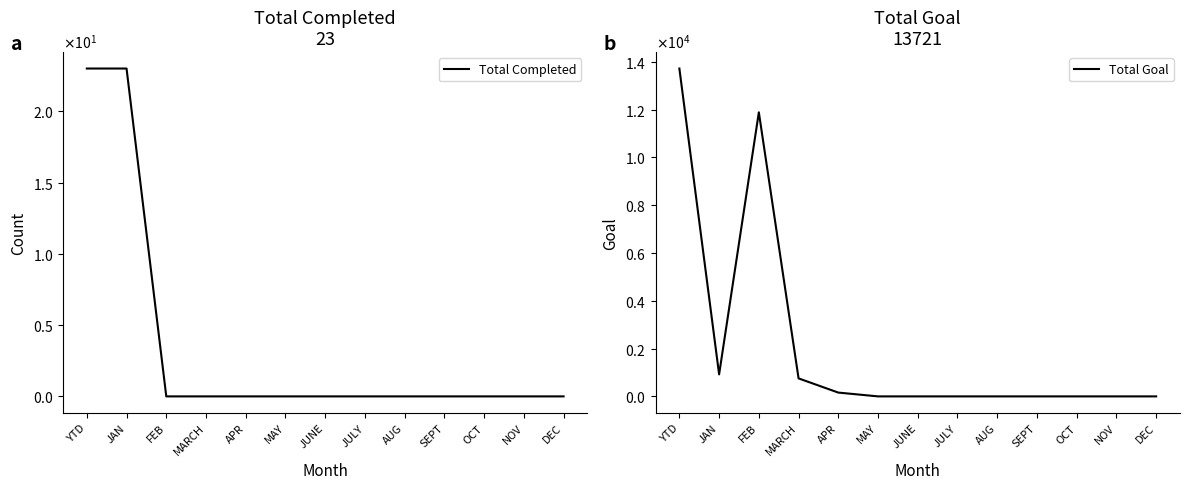

True or false: Total Completed and Total Goal cross at least once.

False